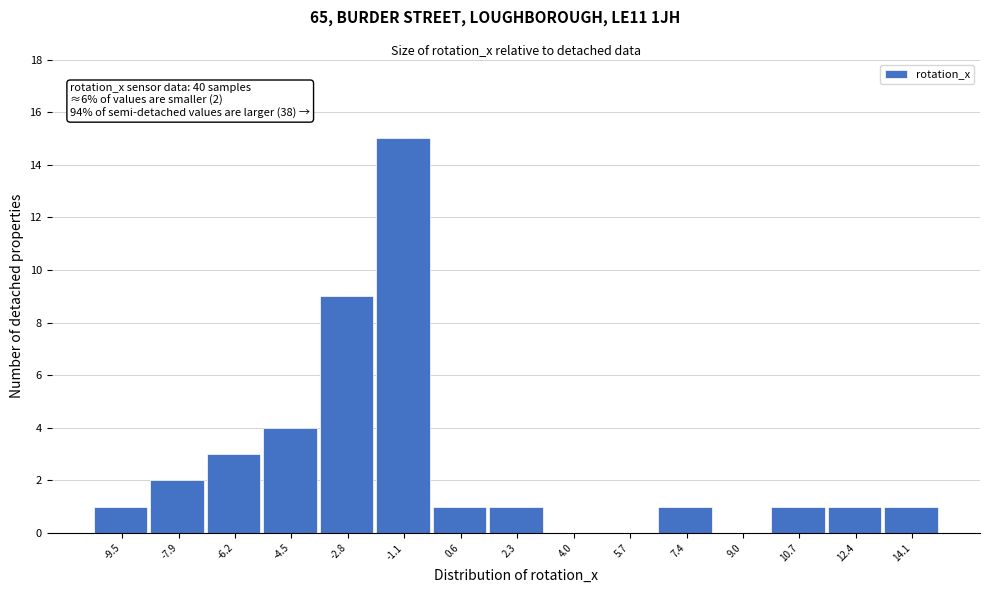

Reading right to left, list all the values displayed in this chart.

14.1=1	12.4=1	10.7=1	9.0=0	7.4=1	5.7=0	4.0=0	2.3=1	0.6=1	-1.1=15	-2.8=9	-4.5=4	-6.2=3	-7.9=2	-9.5=1